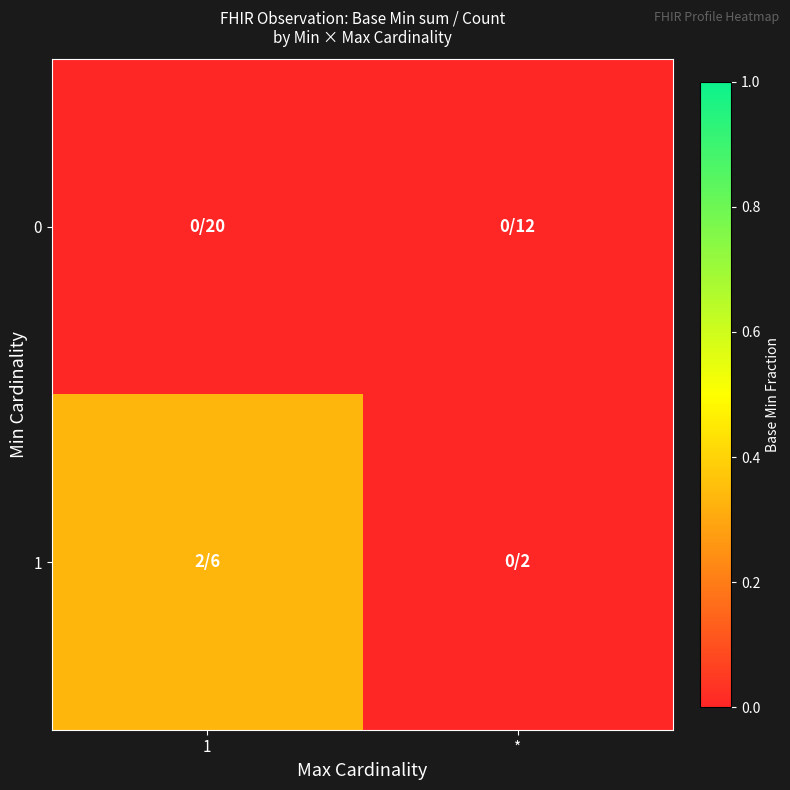

Between 1 and *, which is larger?

1